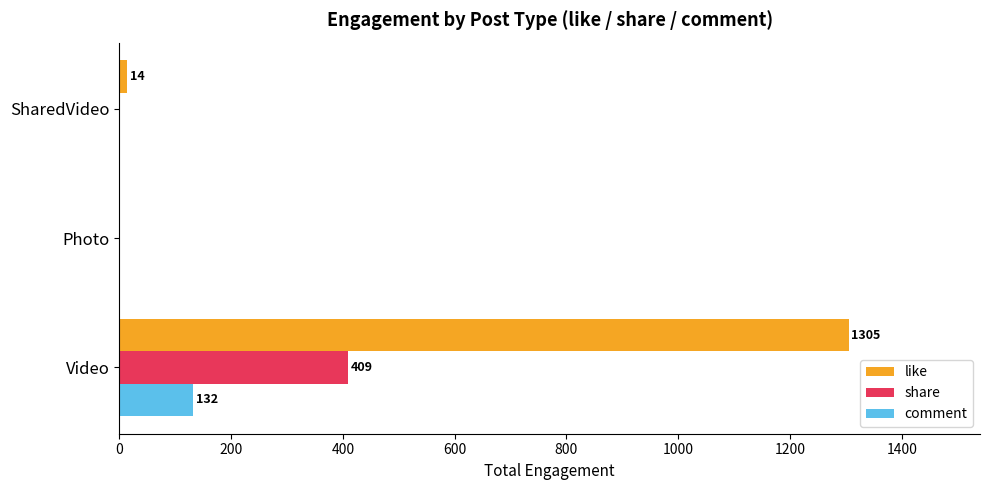

What is the sum of the like values at Photo and Video?

1305